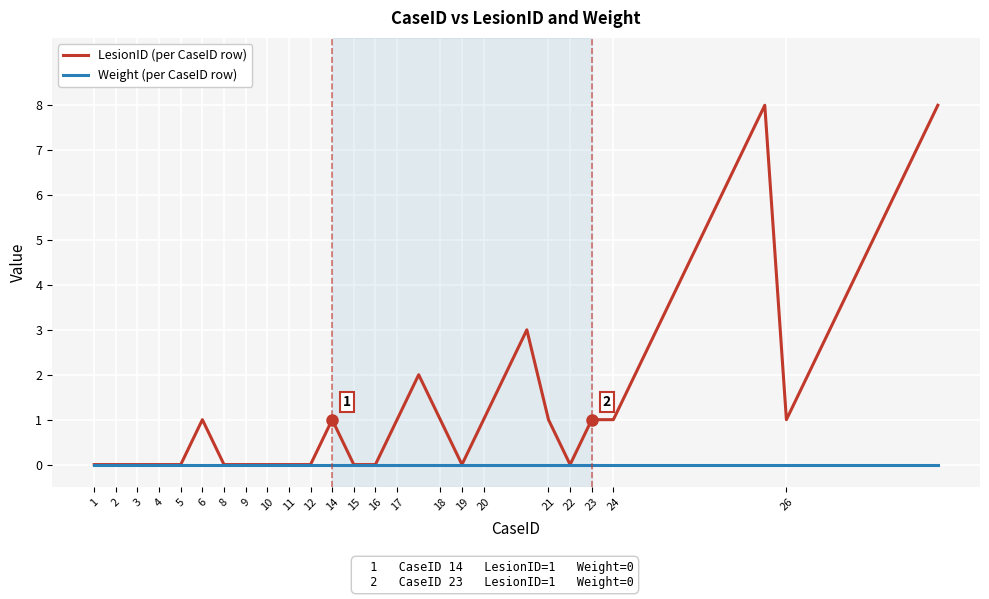

Which series has the widest spread of values?

LesionID (per CaseID row)